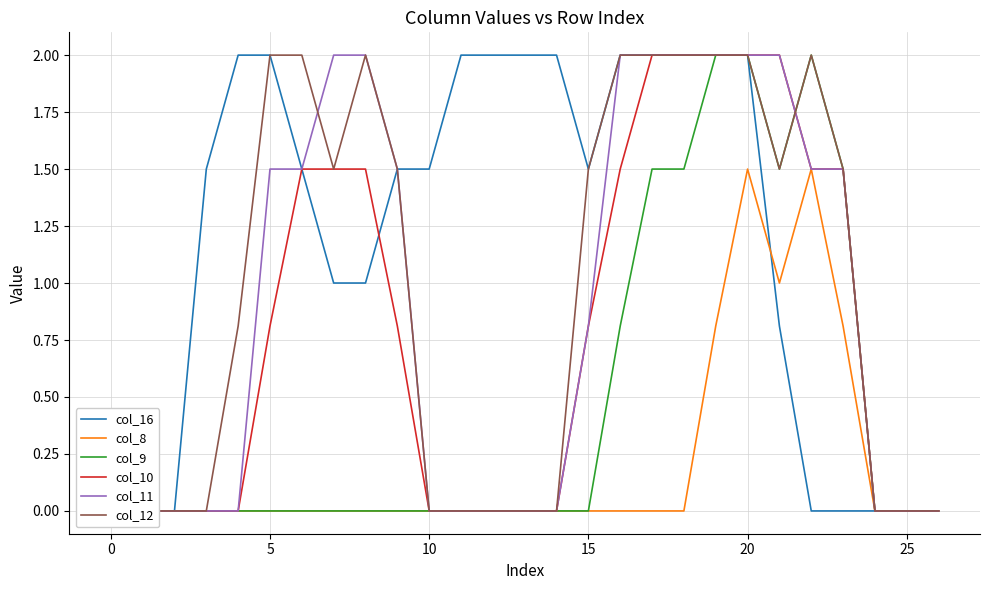

What is the average value of the col_9 series?

0.5